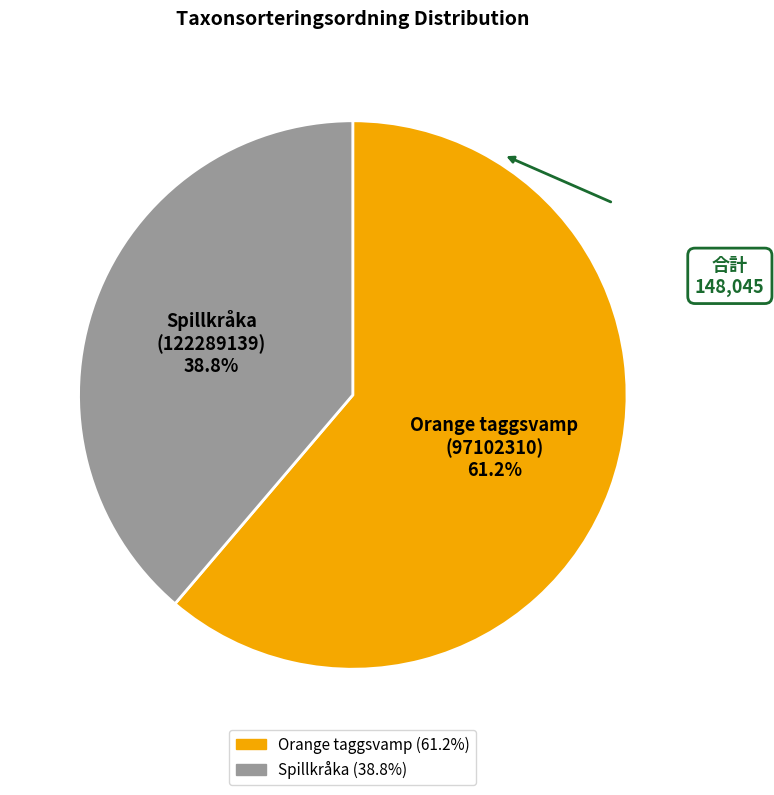

Count the number of slices in the pie.

2